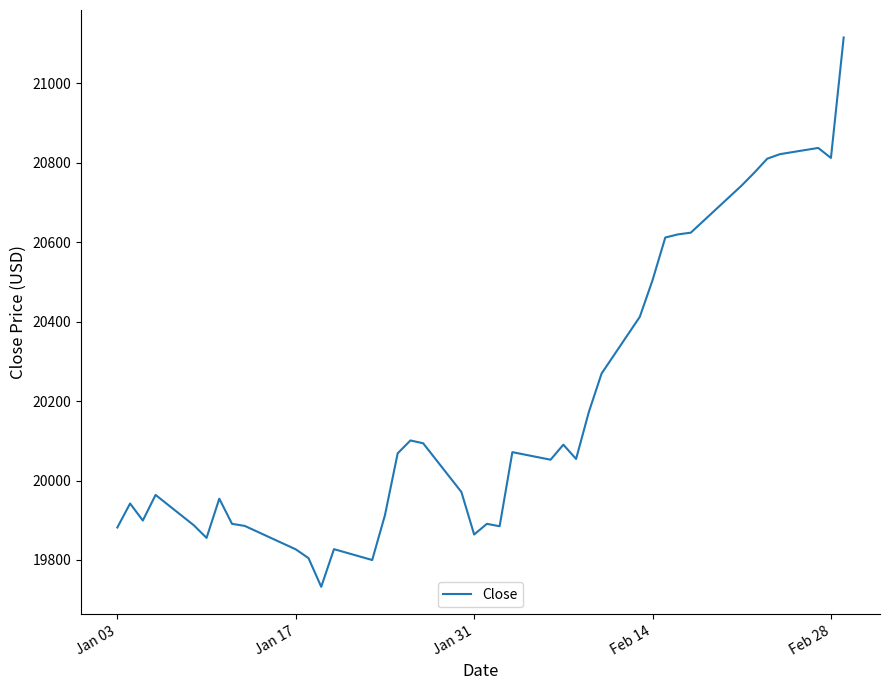

What is the smallest value displayed?

19732.4